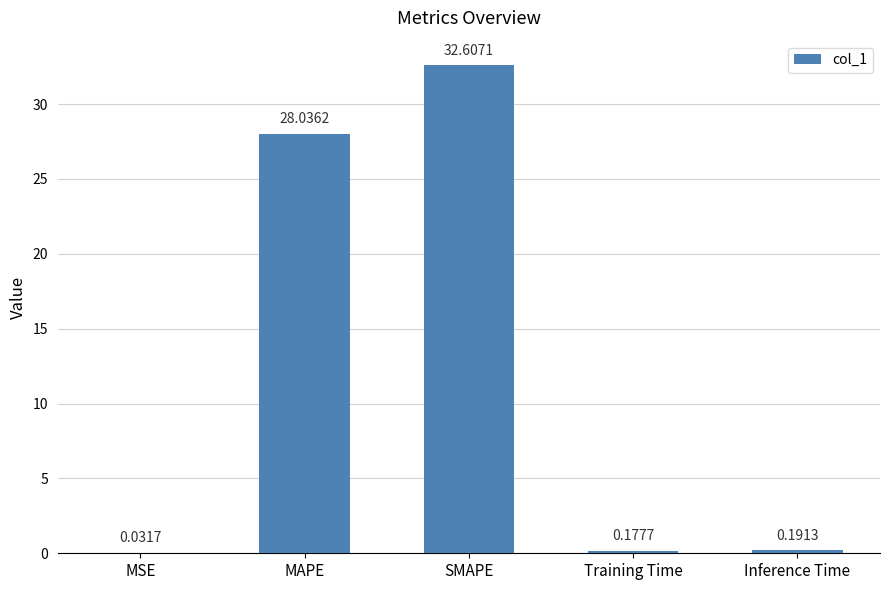

At which category does the chart reach its peak across all series?

SMAPE